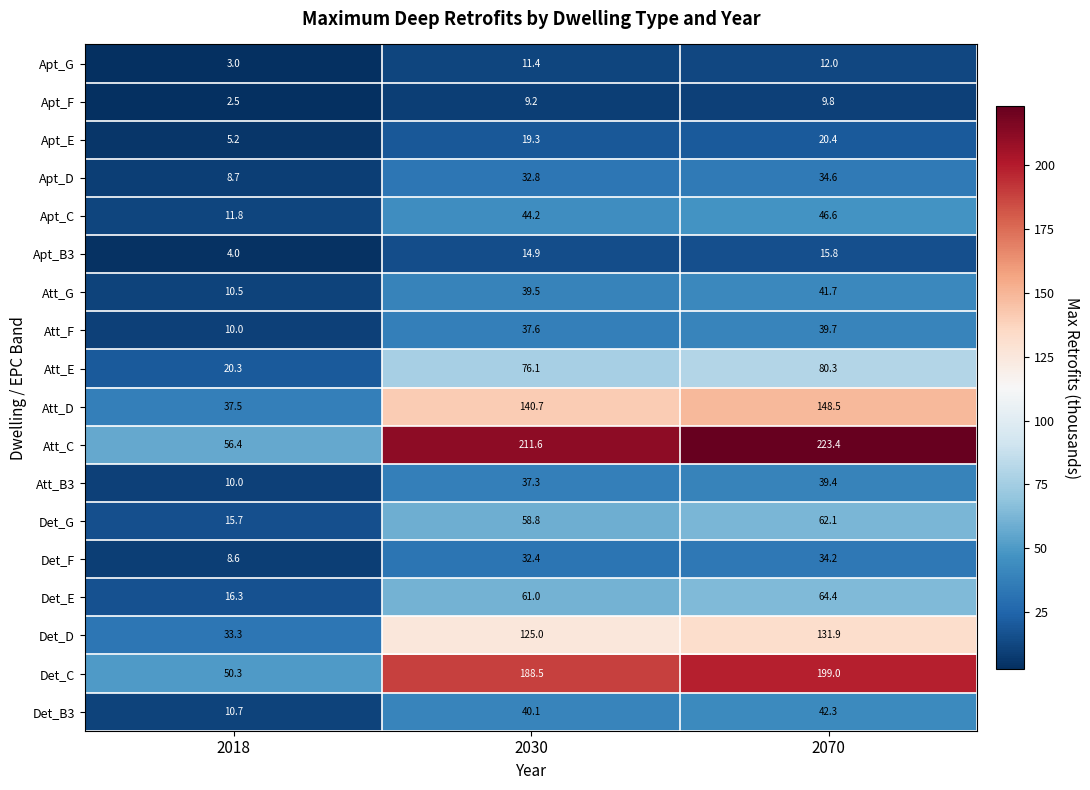

Which series has the widest spread of values?

Att_C